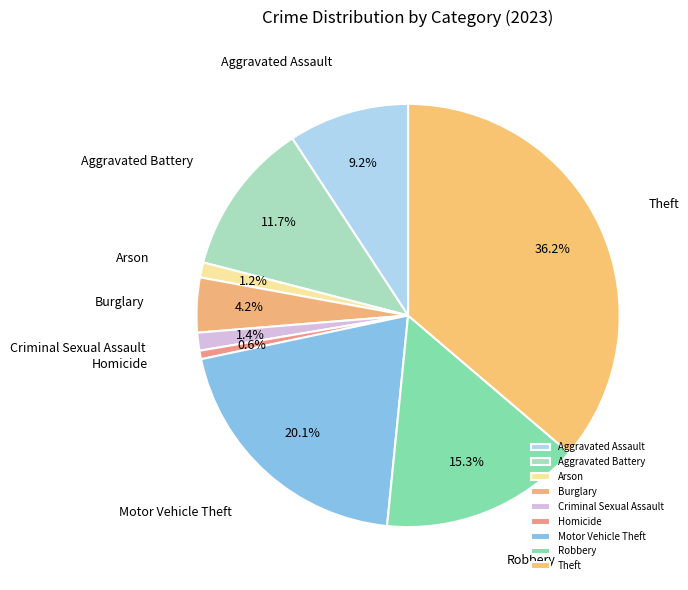

Does Robbery account for over 50% of the chart?

No